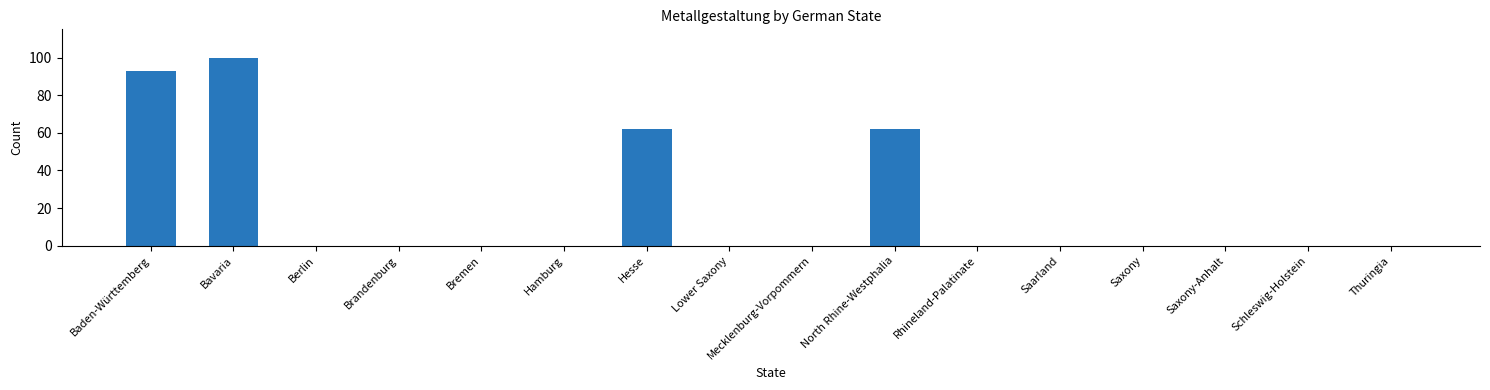

At which category does the chart reach its peak across all series?

Bavaria